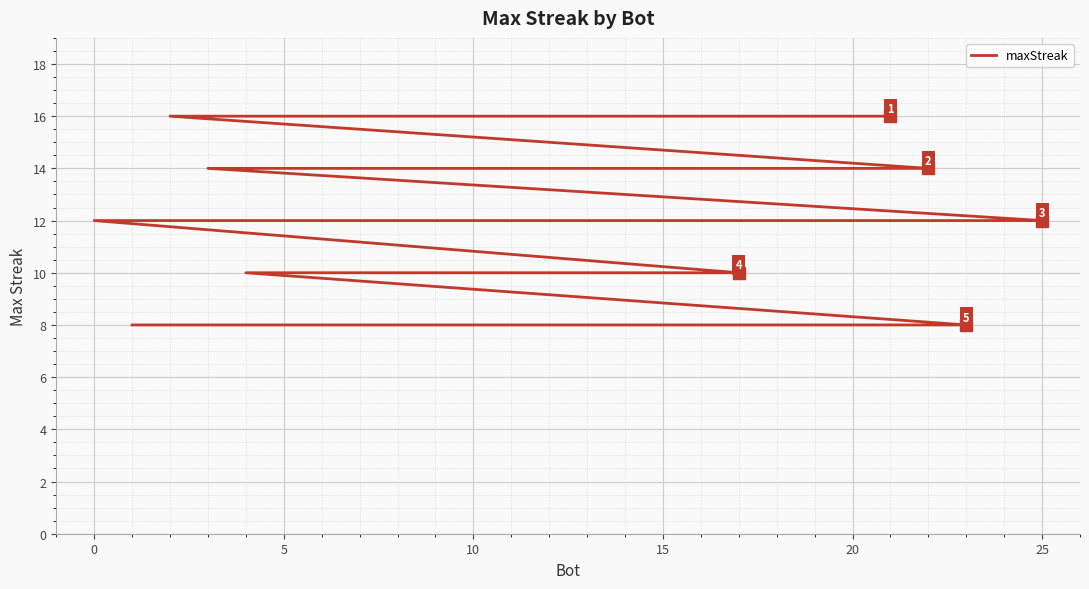

The value at 25 is 11. True or false?

False